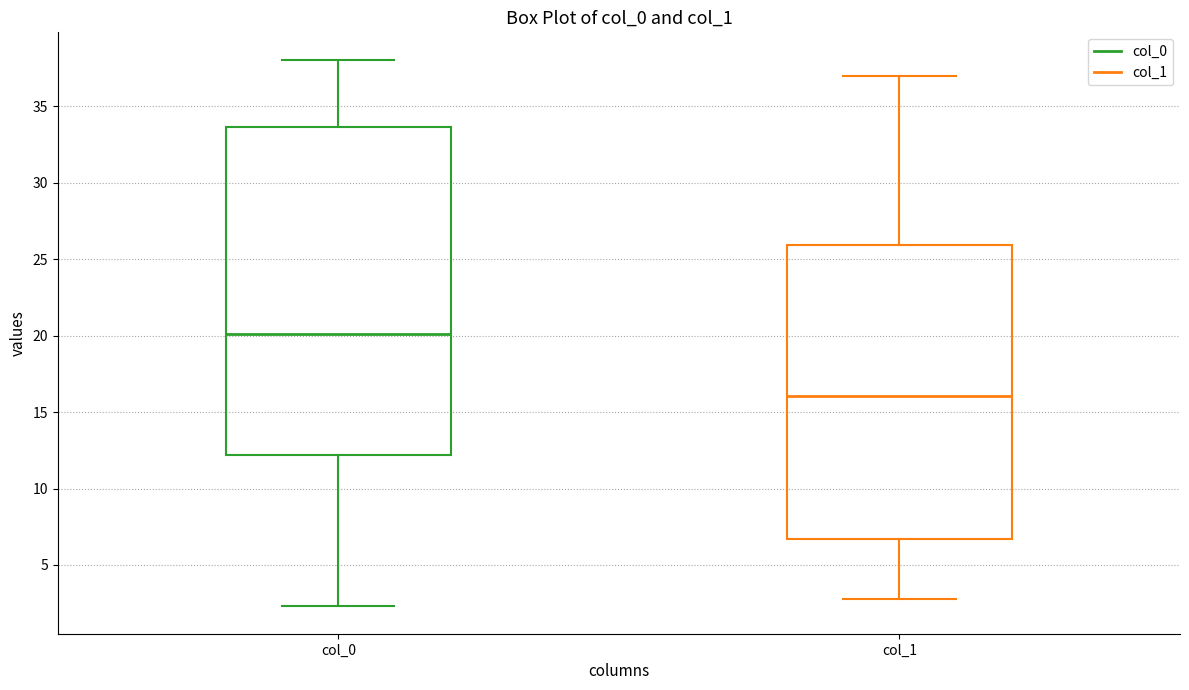

Reading left to right, transcribe this box plot: for each box, give where its median line is, the range the box spans, and where its two whiskers end, as read against the y-axis. The values are not printed on the chart, so give them approximately, as read against the axis.

col_0: median 20.0, box 12.0 to 33.5, whiskers 2.5 to 38.0
col_1: median 16.0, box 6.5 to 26.0, whiskers 3.0 to 37.0